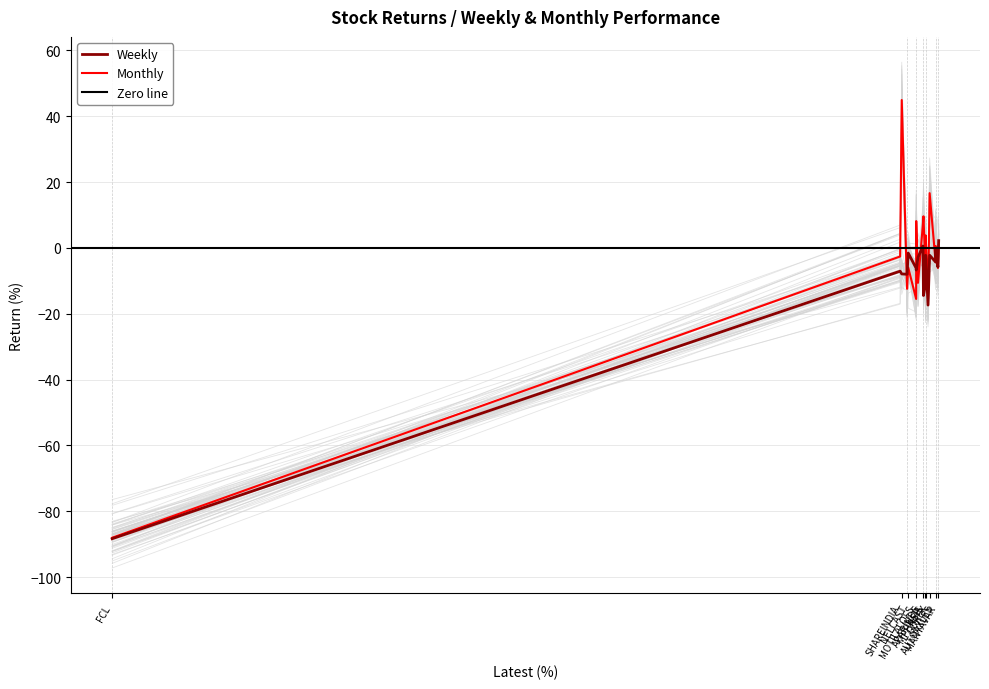

What is the smallest value displayed?

-88.4